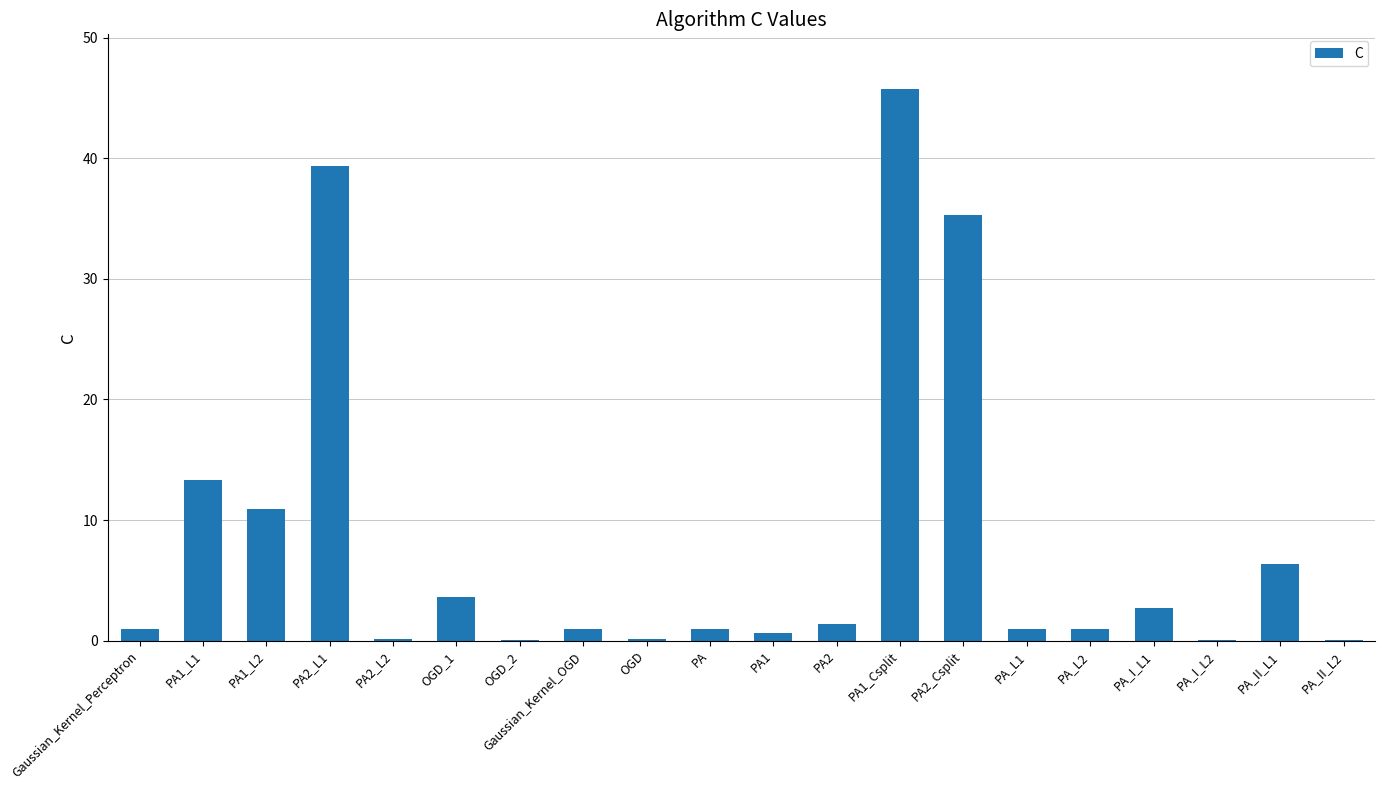

At which label is the value closest to 22?

PA1_L1